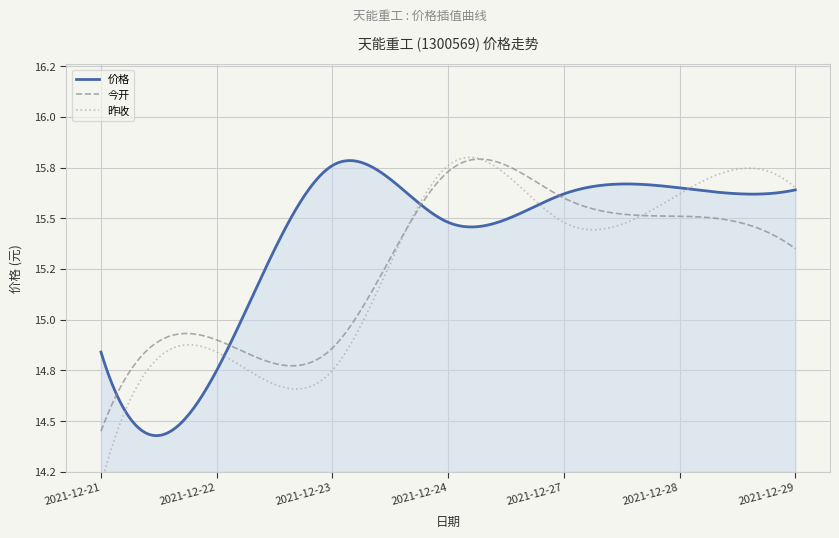

How many categories are shown in the chart?

7